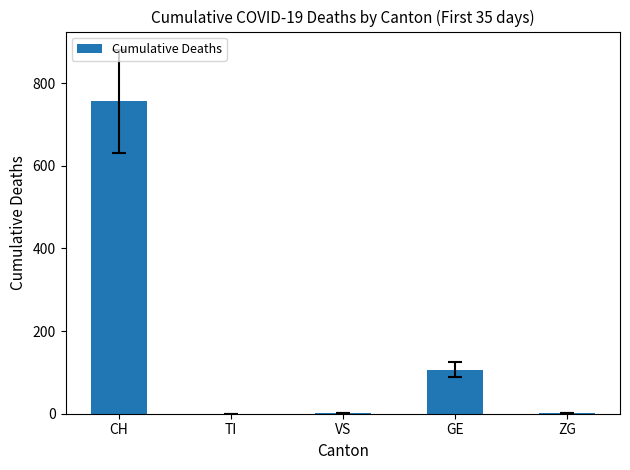

Are the bars grouped side by side (vs. stacked)?

No